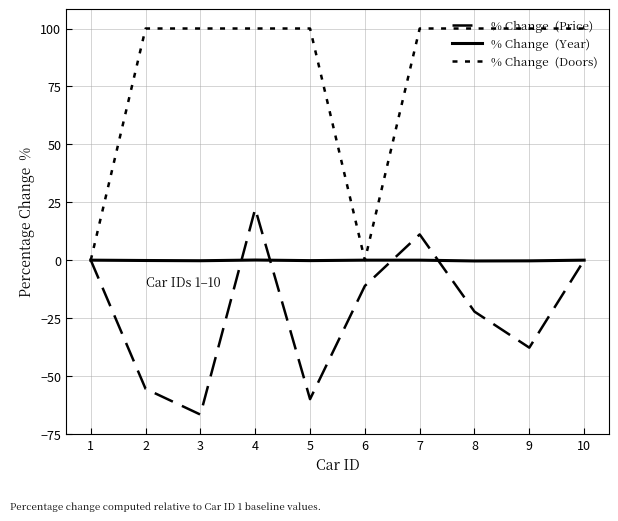

True or false: % Change  (Price) has a value of 11.1 at 7.

True